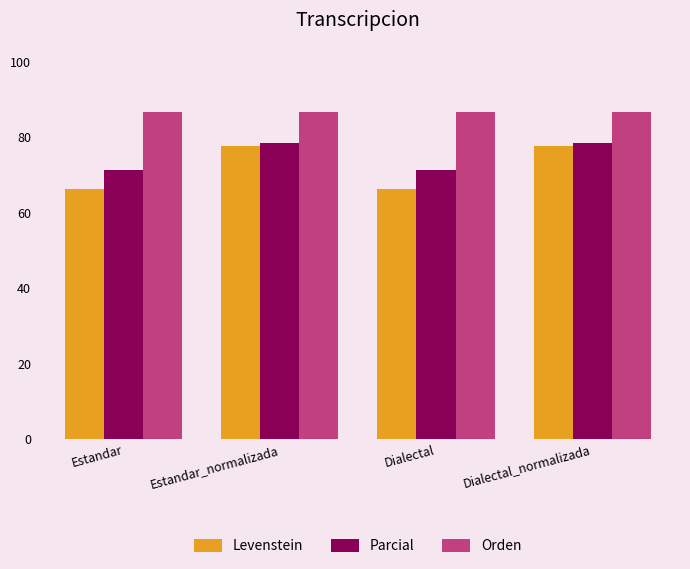

Rank the series by their maximum value, from lowest to highest.

Levenstein, Parcial, Orden